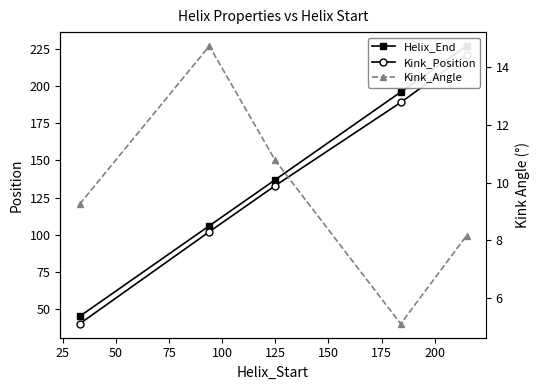

Is it true that Helix_End equals 13.7 at 0?

False